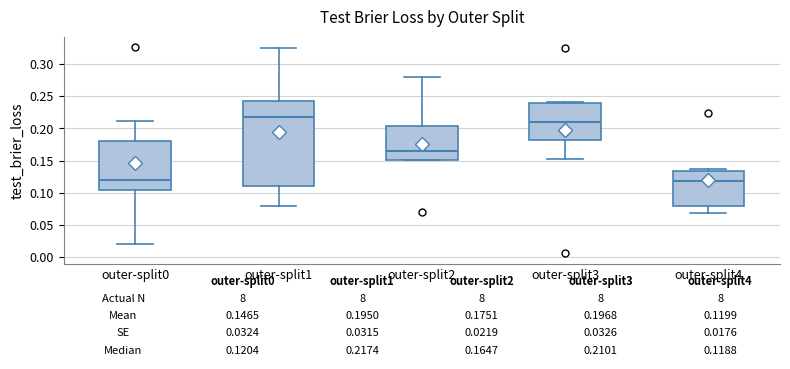

Which box is the tallest, from its lower edge to its upper edge?

outer-split1